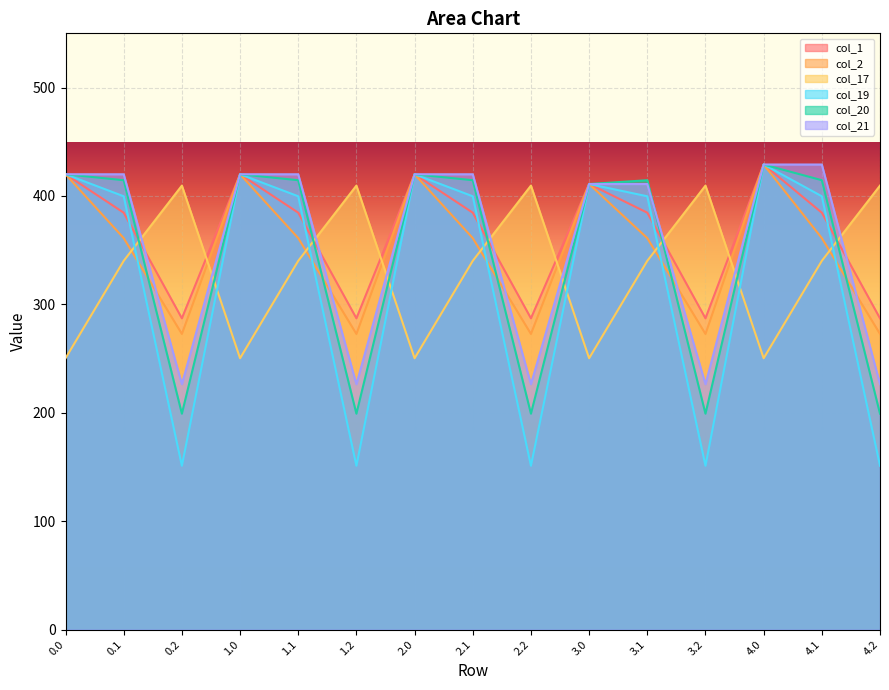

What is the label of the 3rd point from the right?

4.0